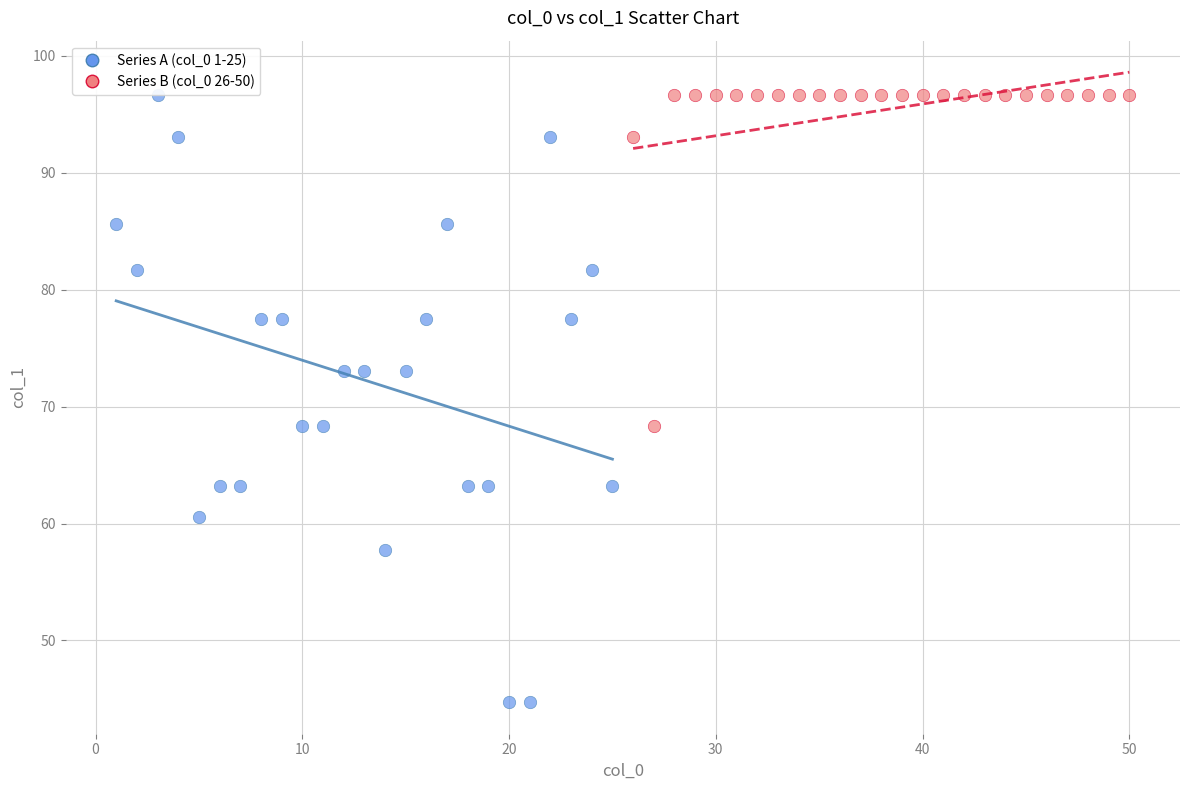

What are all the series names shown in the legend?

Series A (col_0 1-25), Series B (col_0 26-50)